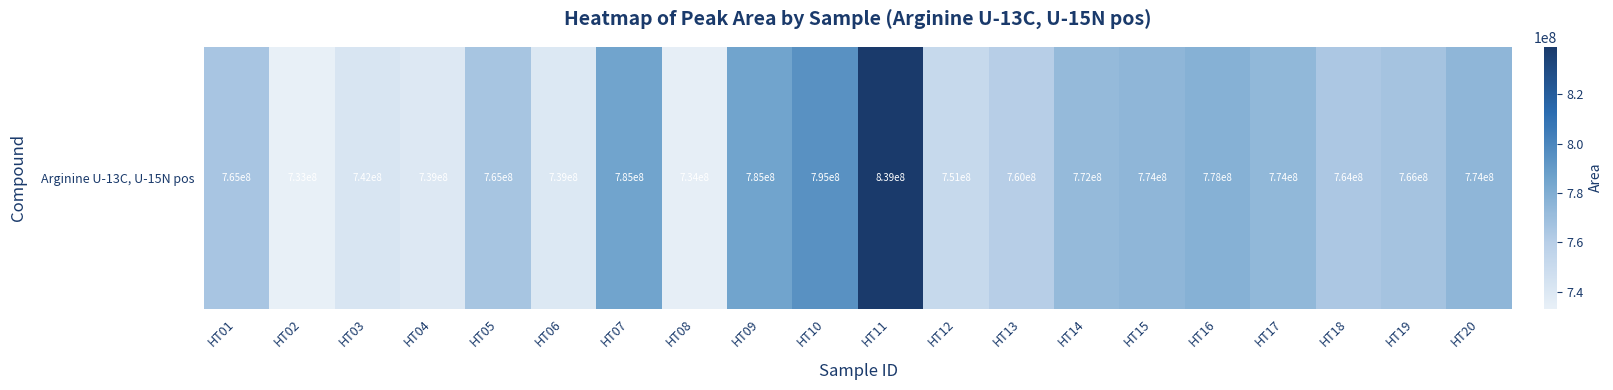

How many data points are above 766459728?

9